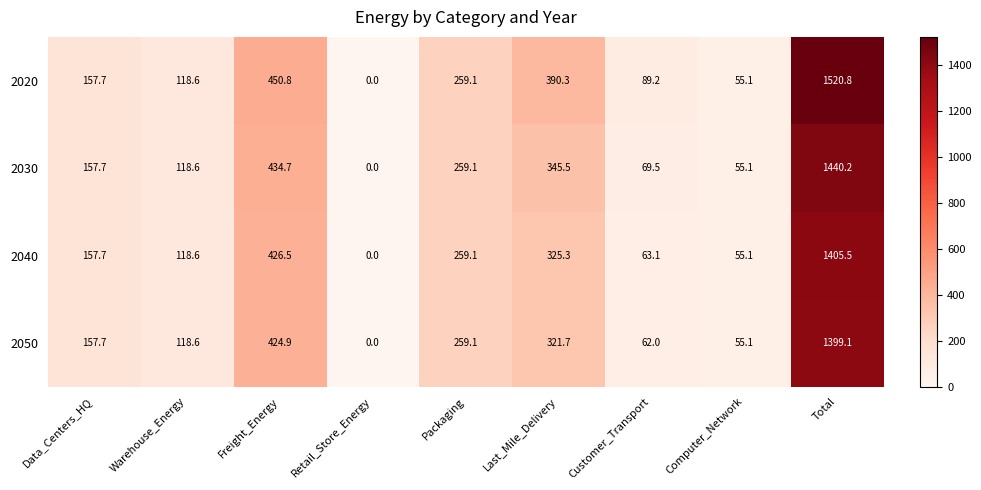

How many values in the 2020 series are below 157?

4